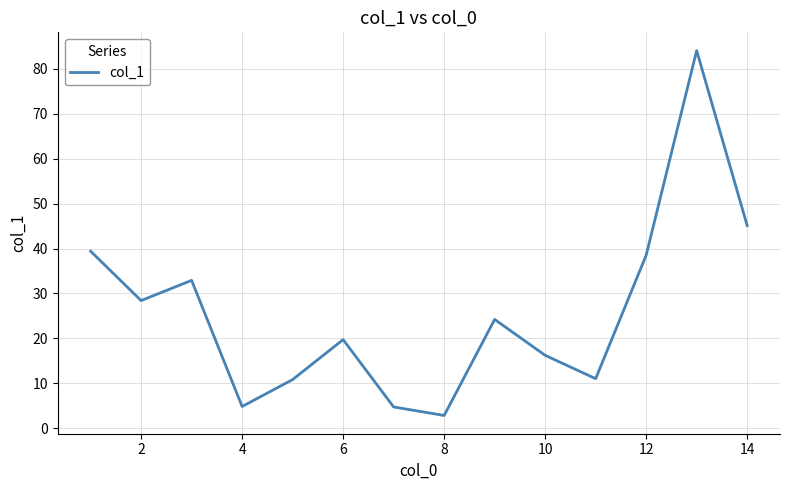

Does the chart display data point markers on the line(s)?

No